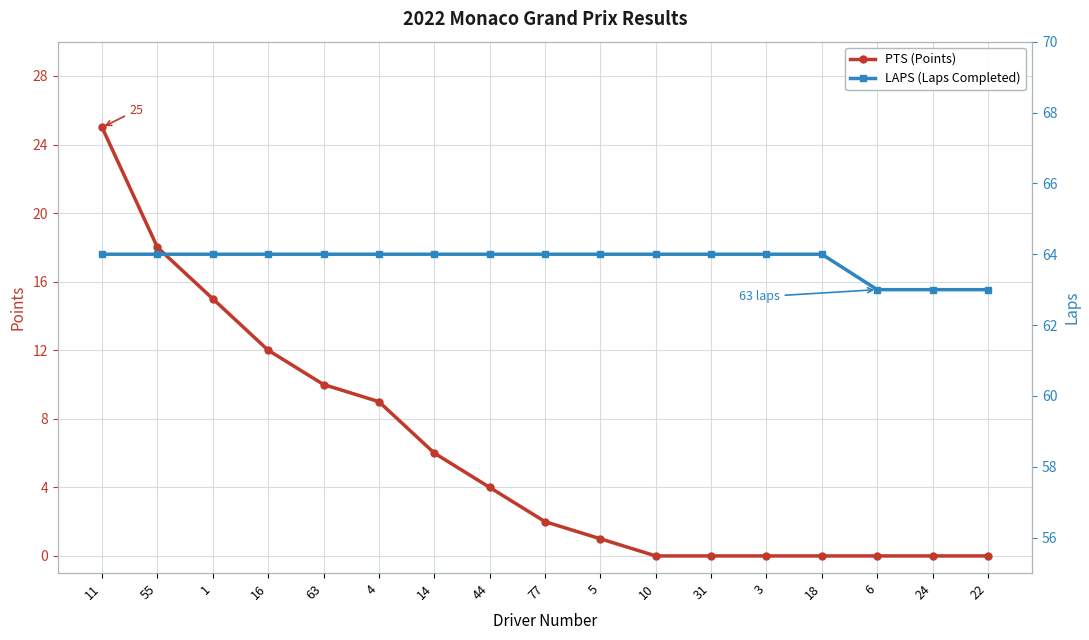

What is the label of the 4th point from the right?

18